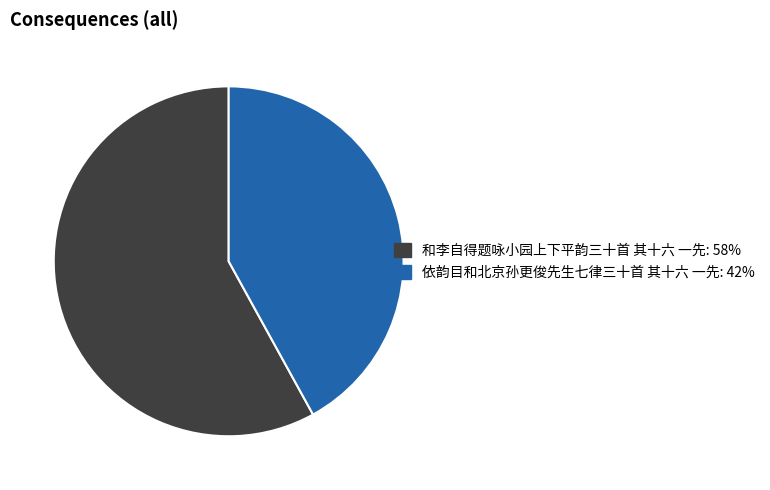

What is the ratio of the value at 和李自得题咏小园上下平韵三十首 其十六 一先: 58% to the value at 依韵目和北京孙更俊先生七律三十首 其十六 一先: 42%?

1.4